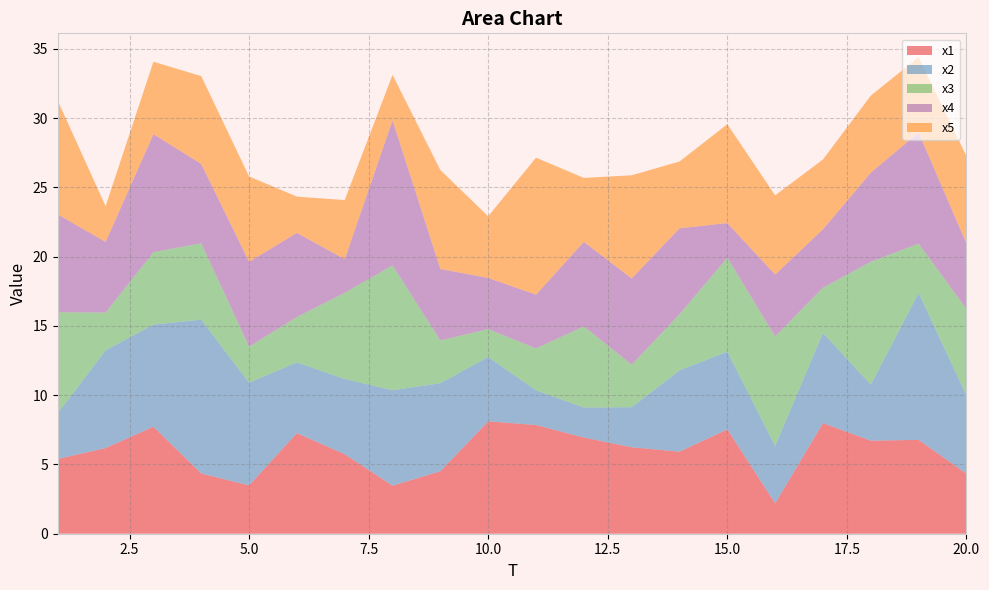

Reading right to left, transcribe all the data shown in this chart.

x1: 4.3	6.8	6.7	8.0	2.2	7.5	5.9	6.2	6.9	7.8	8.1	4.5	3.5	5.7	7.3	3.5	4.3	7.7	6.2	5.4
x2: 5.7	10.6	4.0	6.5	4.1	5.6	5.9	2.9	2.2	2.5	4.6	6.4	6.9	5.4	5.1	7.4	11.1	7.4	7.1	3.3
x3: 6.2	3.6	8.9	3.3	7.9	6.8	4.1	3.1	5.9	3.0	2.0	3.1	9.0	6.2	3.3	2.6	5.5	5.2	2.7	7.3
x4: 4.7	8.0	6.4	4.2	4.5	2.5	6.2	6.2	6.1	3.9	3.7	5.2	10.5	2.4	6.1	6.1	5.7	8.5	5.1	7.1
x5: 6.3	5.4	5.6	5.0	5.7	7.1	4.8	7.4	4.6	9.9	4.5	7.1	3.3	4.3	2.6	6.2	6.3	5.2	2.6	8.2